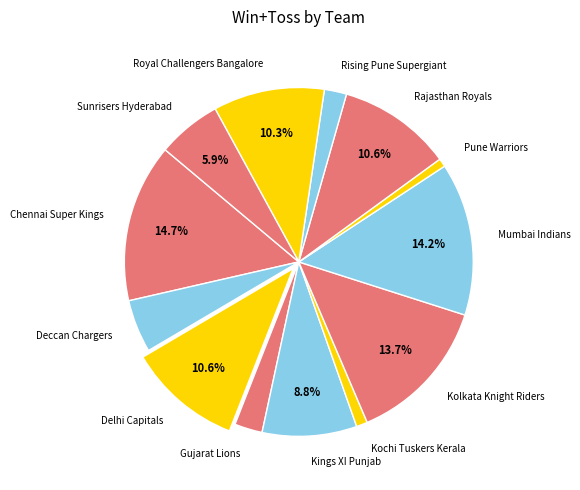

What percentage is the Kochi Tuskers Kerala slice, to the nearest percent?

1%